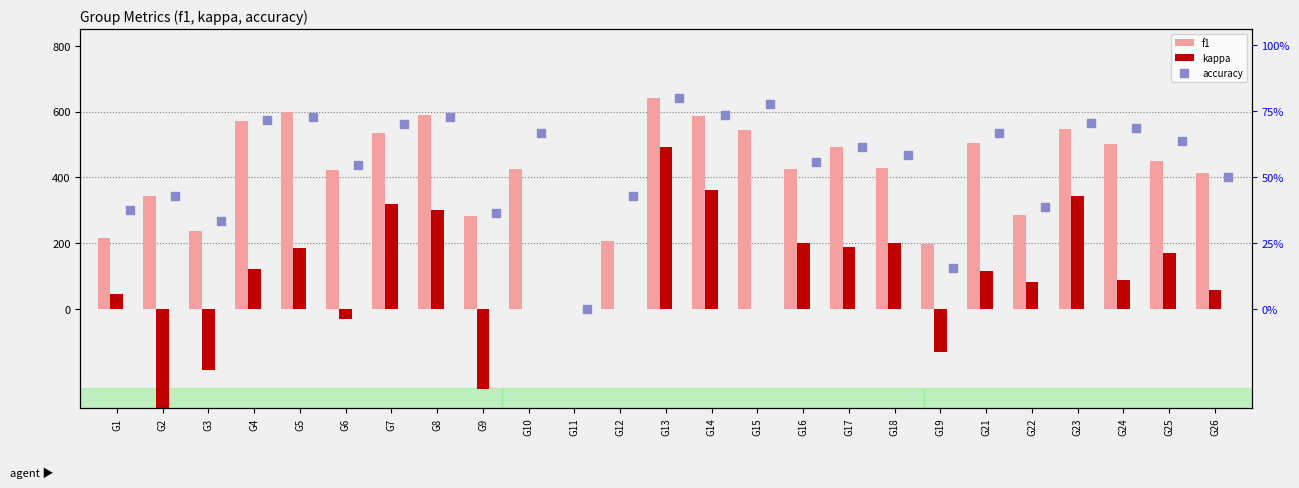

What are all the series names shown in the legend?

f1, kappa, accuracy